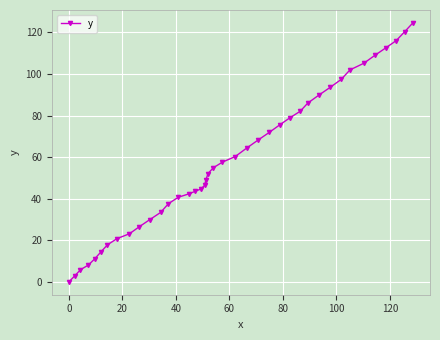

What is the average value?

58.0